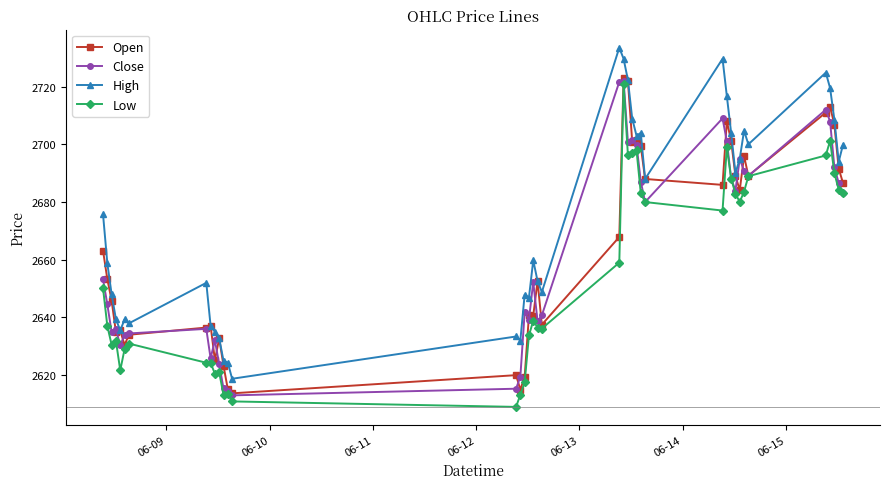

How many data points in Low are less than 2650?

20